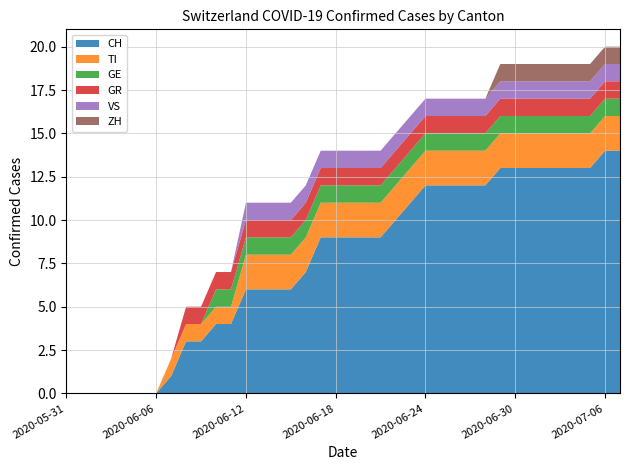

Reading left to right, transcribe all the data shown in this chart.

CH: 2020-05-31=0	2020-06-01=0	2020-06-02=0	2020-06-03=0	2020-06-04=0	2020-06-05=0	2020-06-06=0	2020-06-07=1	2020-06-08=3	2020-06-09=3	2020-06-10=4	2020-06-11=4	2020-06-12=6	2020-06-13=6	2020-06-14=6	2020-06-15=6	2020-06-16=7	2020-06-17=9	2020-06-18=9	2020-06-19=9	2020-06-20=9	2020-06-21=9	2020-06-22=10	2020-06-23=11	2020-06-24=12	2020-06-25=12	2020-06-26=12	2020-06-27=12	2020-06-28=12	2020-06-29=13	2020-06-30=13	2020-07-01=13	2020-07-02=13	2020-07-03=13	2020-07-04=13	2020-07-05=13	2020-07-06=14	2020-07-07=14
TI: 2020-05-31=0	2020-06-01=0	2020-06-02=0	2020-06-03=0	2020-06-04=0	2020-06-05=0	2020-06-06=0	2020-06-07=1	2020-06-08=1	2020-06-09=1	2020-06-10=1	2020-06-11=1	2020-06-12=2	2020-06-13=2	2020-06-14=2	2020-06-15=2	2020-06-16=2	2020-06-17=2	2020-06-18=2	2020-06-19=2	2020-06-20=2	2020-06-21=2	2020-06-22=2	2020-06-23=2	2020-06-24=2	2020-06-25=2	2020-06-26=2	2020-06-27=2	2020-06-28=2	2020-06-29=2	2020-06-30=2	2020-07-01=2	2020-07-02=2	2020-07-03=2	2020-07-04=2	2020-07-05=2	2020-07-06=2	2020-07-07=2
GE: 2020-05-31=0	2020-06-01=0	2020-06-02=0	2020-06-03=0	2020-06-04=0	2020-06-05=0	2020-06-06=0	2020-06-07=0	2020-06-08=0	2020-06-09=0	2020-06-10=1	2020-06-11=1	2020-06-12=1	2020-06-13=1	2020-06-14=1	2020-06-15=1	2020-06-16=1	2020-06-17=1	2020-06-18=1	2020-06-19=1	2020-06-20=1	2020-06-21=1	2020-06-22=1	2020-06-23=1	2020-06-24=1	2020-06-25=1	2020-06-26=1	2020-06-27=1	2020-06-28=1	2020-06-29=1	2020-06-30=1	2020-07-01=1	2020-07-02=1	2020-07-03=1	2020-07-04=1	2020-07-05=1	2020-07-06=1	2020-07-07=1
GR: 2020-05-31=0	2020-06-01=0	2020-06-02=0	2020-06-03=0	2020-06-04=0	2020-06-05=0	2020-06-06=0	2020-06-07=0	2020-06-08=1	2020-06-09=1	2020-06-10=1	2020-06-11=1	2020-06-12=1	2020-06-13=1	2020-06-14=1	2020-06-15=1	2020-06-16=1	2020-06-17=1	2020-06-18=1	2020-06-19=1	2020-06-20=1	2020-06-21=1	2020-06-22=1	2020-06-23=1	2020-06-24=1	2020-06-25=1	2020-06-26=1	2020-06-27=1	2020-06-28=1	2020-06-29=1	2020-06-30=1	2020-07-01=1	2020-07-02=1	2020-07-03=1	2020-07-04=1	2020-07-05=1	2020-07-06=1	2020-07-07=1
VS: 2020-05-31=0	2020-06-01=0	2020-06-02=0	2020-06-03=0	2020-06-04=0	2020-06-05=0	2020-06-06=0	2020-06-07=0	2020-06-08=0	2020-06-09=0	2020-06-10=0	2020-06-11=0	2020-06-12=1	2020-06-13=1	2020-06-14=1	2020-06-15=1	2020-06-16=1	2020-06-17=1	2020-06-18=1	2020-06-19=1	2020-06-20=1	2020-06-21=1	2020-06-22=1	2020-06-23=1	2020-06-24=1	2020-06-25=1	2020-06-26=1	2020-06-27=1	2020-06-28=1	2020-06-29=1	2020-06-30=1	2020-07-01=1	2020-07-02=1	2020-07-03=1	2020-07-04=1	2020-07-05=1	2020-07-06=1	2020-07-07=1
ZH: 2020-05-31=0	2020-06-01=0	2020-06-02=0	2020-06-03=0	2020-06-04=0	2020-06-05=0	2020-06-06=0	2020-06-07=0	2020-06-08=0	2020-06-09=0	2020-06-10=0	2020-06-11=0	2020-06-12=0	2020-06-13=0	2020-06-14=0	2020-06-15=0	2020-06-16=0	2020-06-17=0	2020-06-18=0	2020-06-19=0	2020-06-20=0	2020-06-21=0	2020-06-22=0	2020-06-23=0	2020-06-24=0	2020-06-25=0	2020-06-26=0	2020-06-27=0	2020-06-28=0	2020-06-29=1	2020-06-30=1	2020-07-01=1	2020-07-02=1	2020-07-03=1	2020-07-04=1	2020-07-05=1	2020-07-06=1	2020-07-07=1